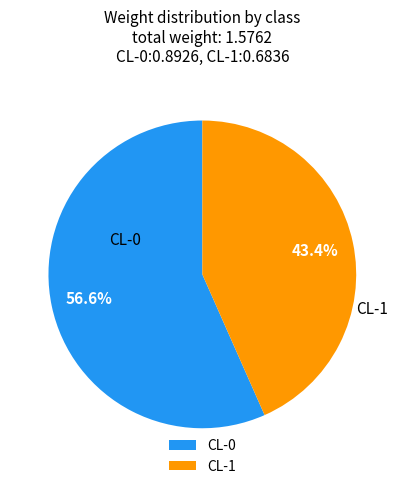

Rank the categories by value from lowest to highest.

CL-1, CL-0